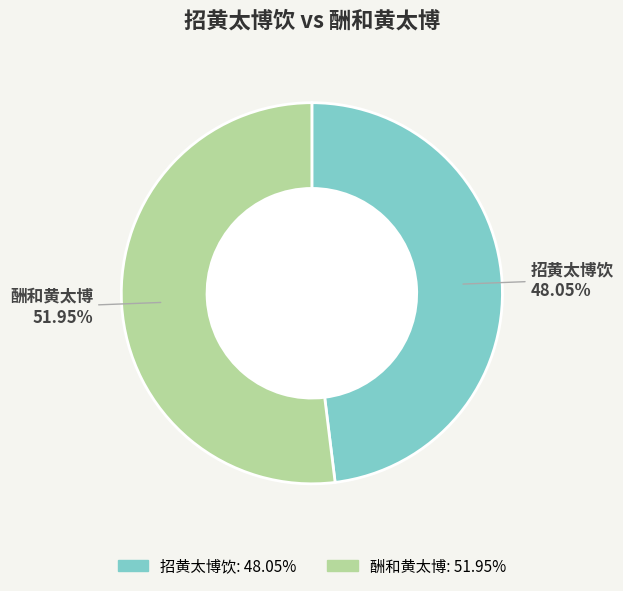

Is there any slice that represents more than half of the pie?

Yes